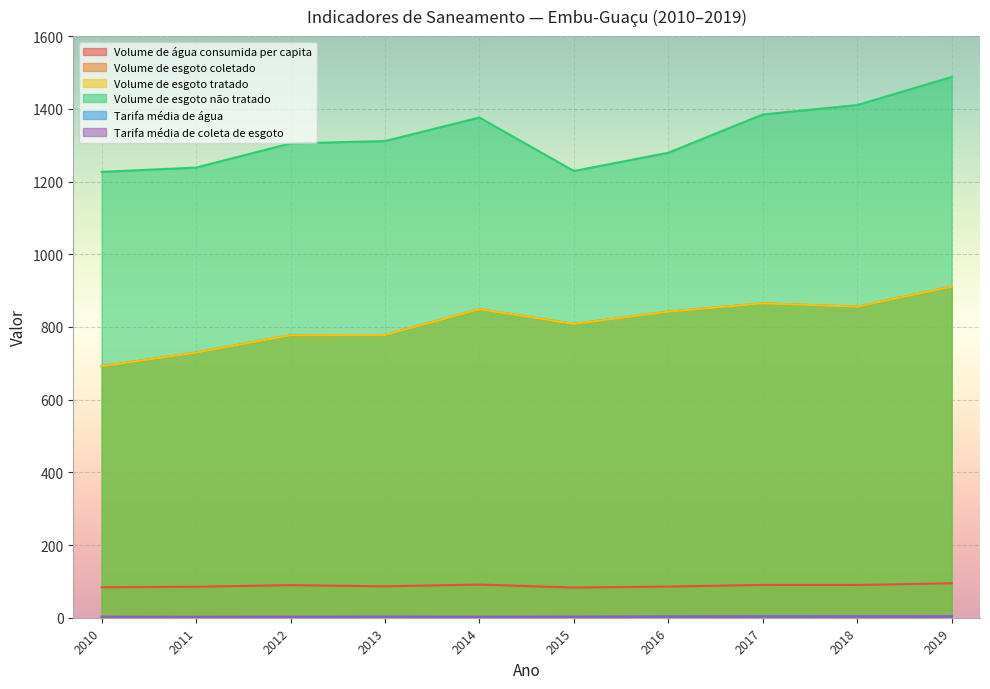

What is the sum of the Tarifa média de coleta de esgoto values at 2016 and 2012?

6.5